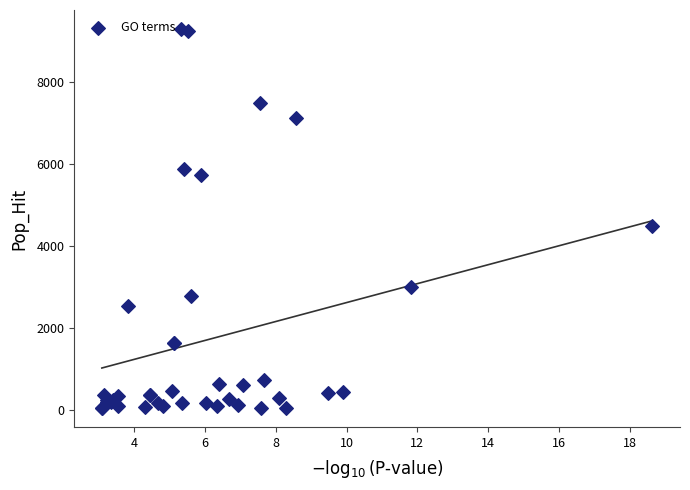

What Y value in the scatter plot is closest to 4669?

4492